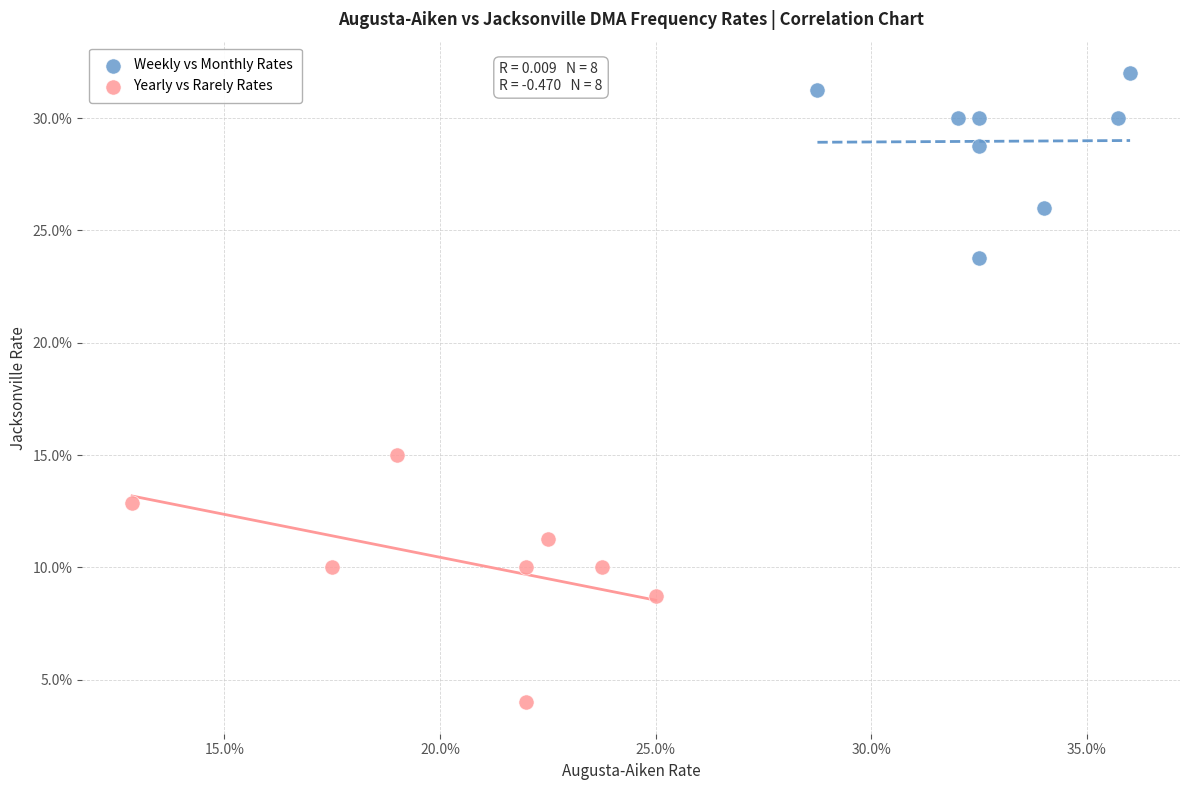

Which series contains the lowest Y value?

Yearly vs Rarely Rates